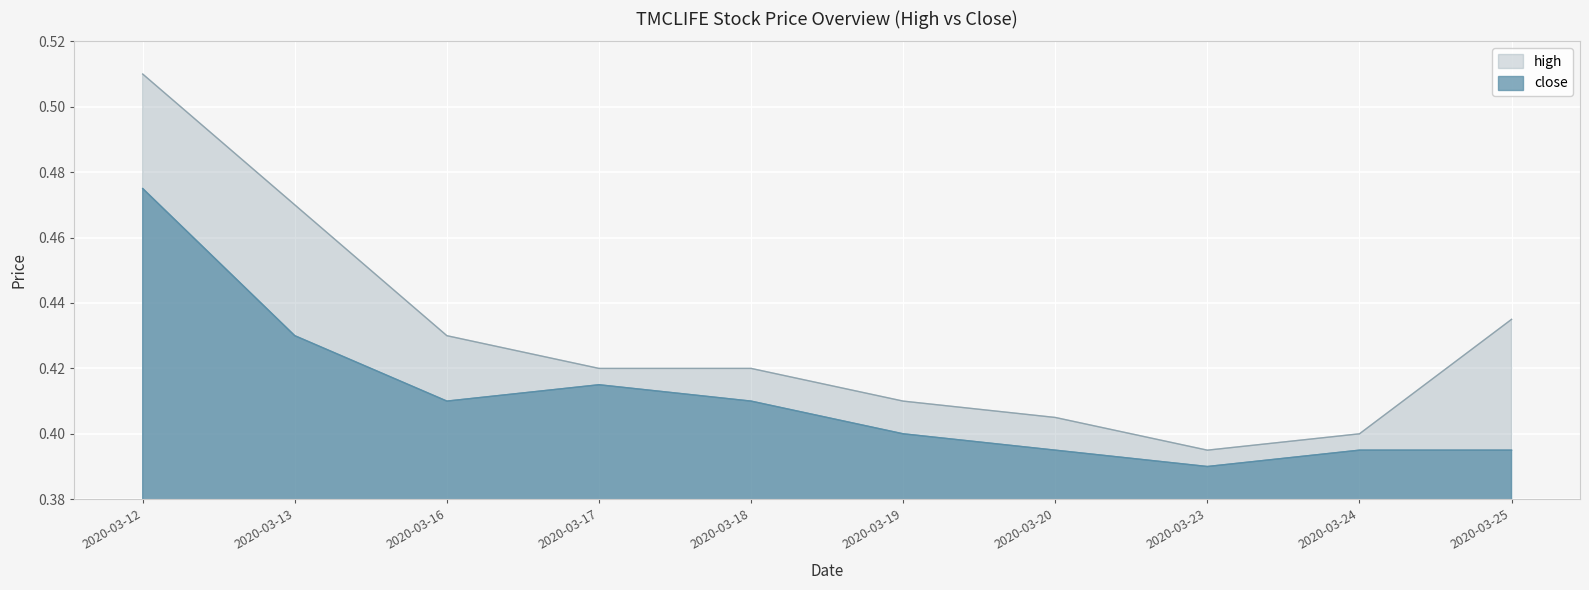

What is the lowest value of the close series?

0.4